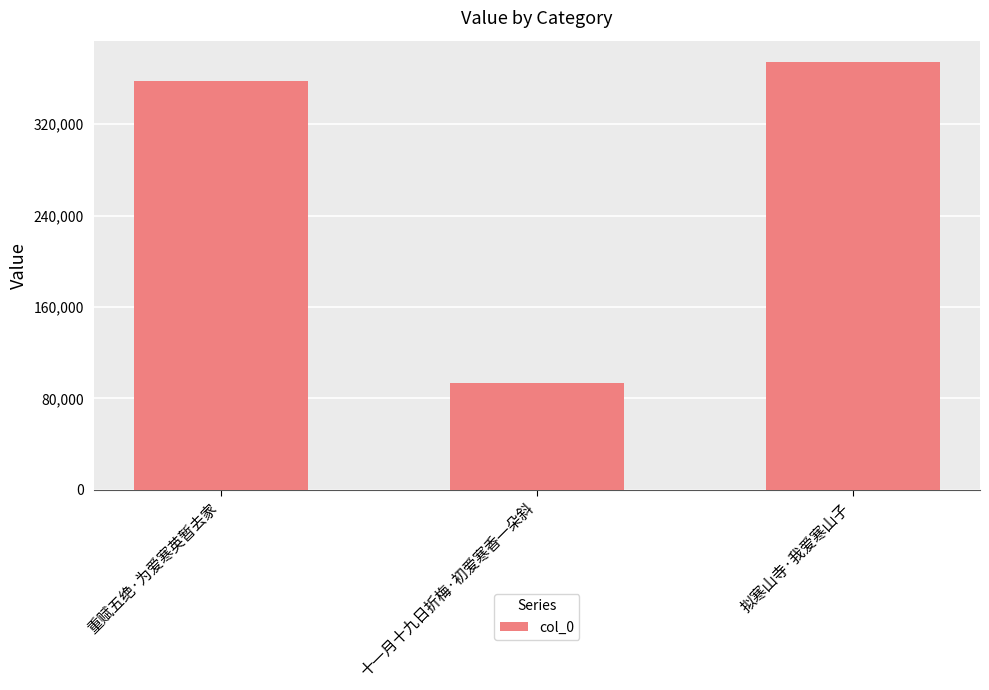

What is the greatest value displayed?

374413